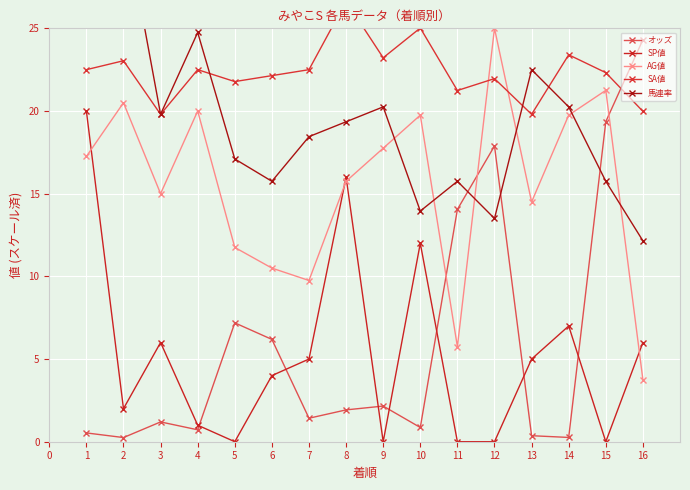

Reading left to right, transcribe all the data shown in this chart.

オッズ: 0.5	0.3	1.2	0.7	7.2	6.2	1.4	1.9	2.2	0.9	14.0	17.9	0.4	0.3	19.4	24.3
SP値: 20.0	2.0	6.0	1.0	0.0	4.0	5.0	16.0	0.0	12.0	0.0	0.0	5.0	7.0	0.0	6.0
AG値: 17.2	20.5	15.0	20.0	11.8	10.5	9.8	15.8	17.8	19.8	5.8	25.0	14.5	19.8	21.2	3.8
SA値: 22.5	23.0	19.8	22.5	21.8	22.1	22.5	26.6	23.2	25.0	21.2	22.0	19.8	23.4	22.3	20.0
馬連率: 25.2	31.9	19.8	24.8	17.1	15.8	18.4	19.4	20.2	14.0	15.8	13.5	22.5	20.2	15.8	12.2